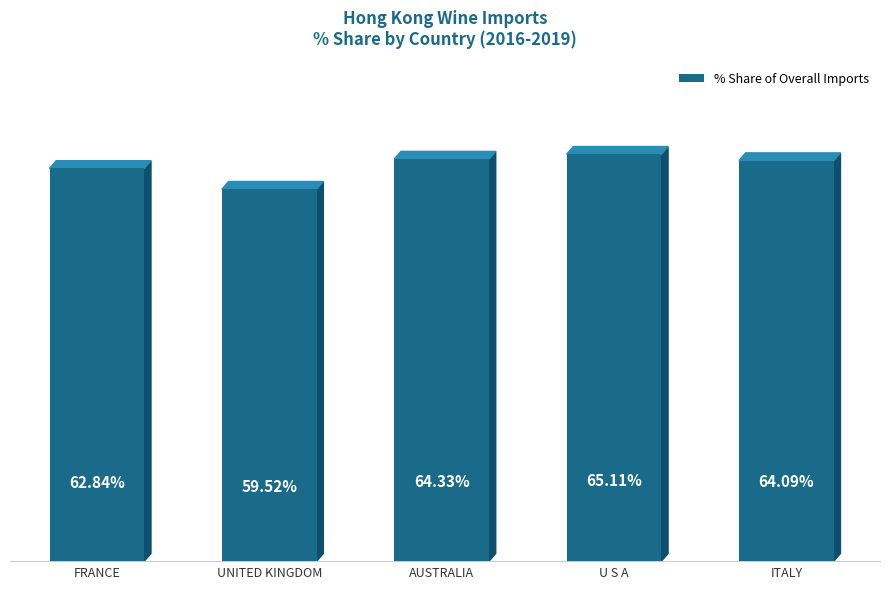

What is the label of the 4th bar from the right?

UNITED KINGDOM